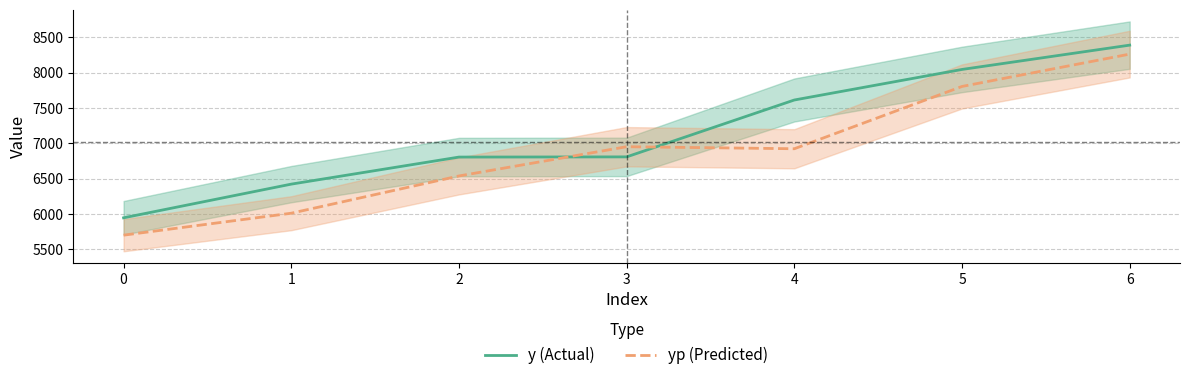

What is the lowest value of the y (Actual) series?

5945.1